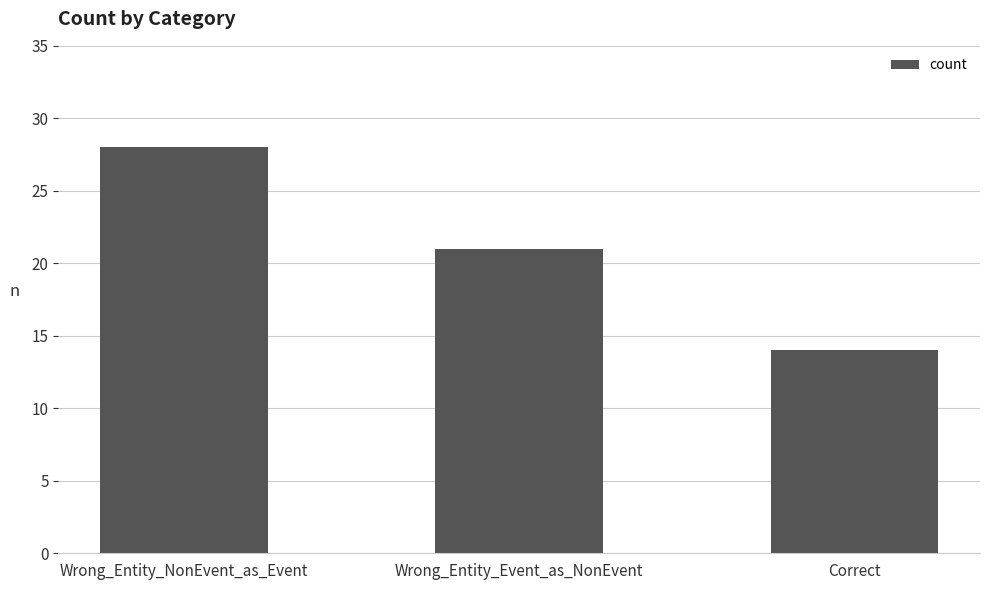

What is the difference between the maximum and minimum values?

14